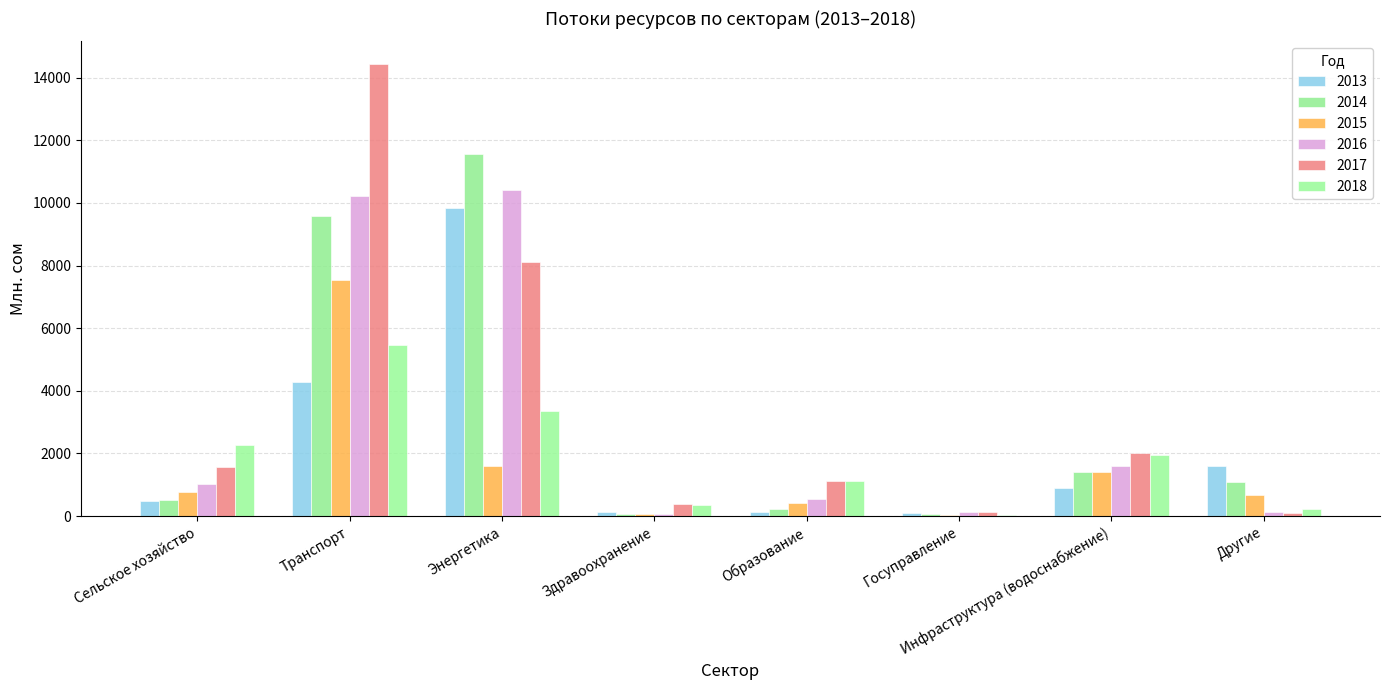

Which has a higher value, Инфраструктура (водоснабжение) or Энергетика?

Энергетика